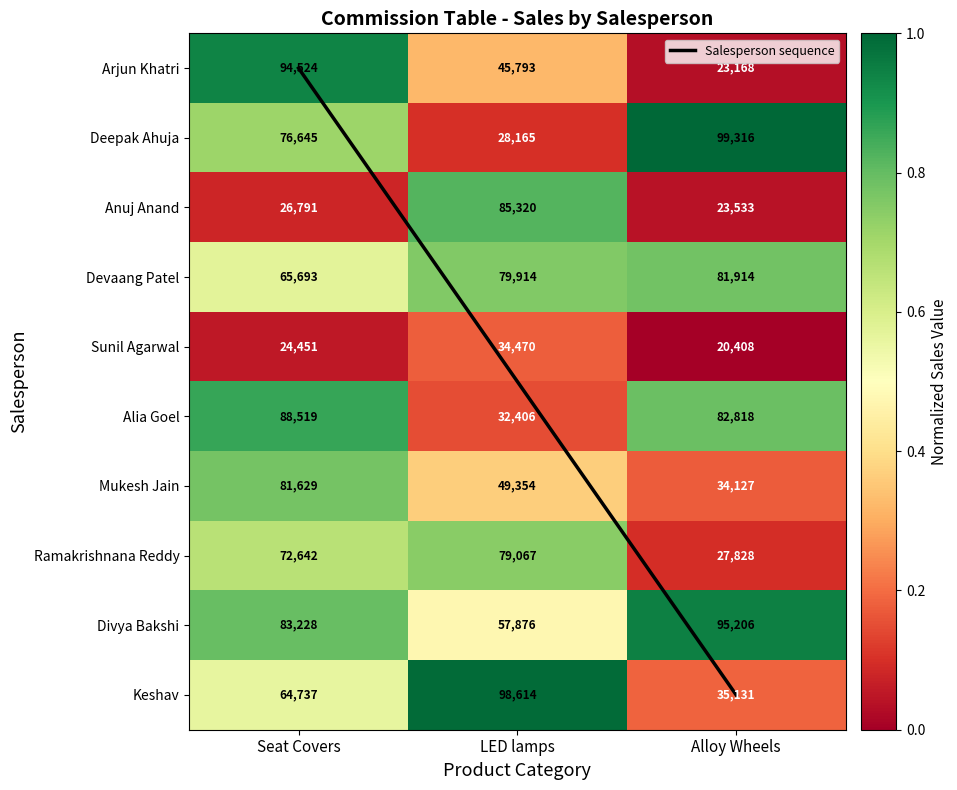

What is the approximate value of Devaang Patel at Seat Covers?

0.6